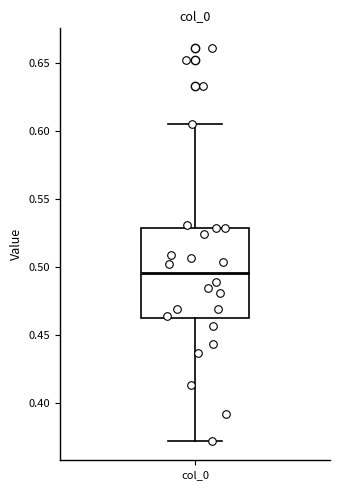

Read this box plot against the y-axis: the position of the median line, the range covered by the box, and the ends of both whiskers. The values are not printed on the chart, so give them approximately, as read against the axis.

median 0.495, box 0.465 to 0.530, whiskers 0.370 to 0.605